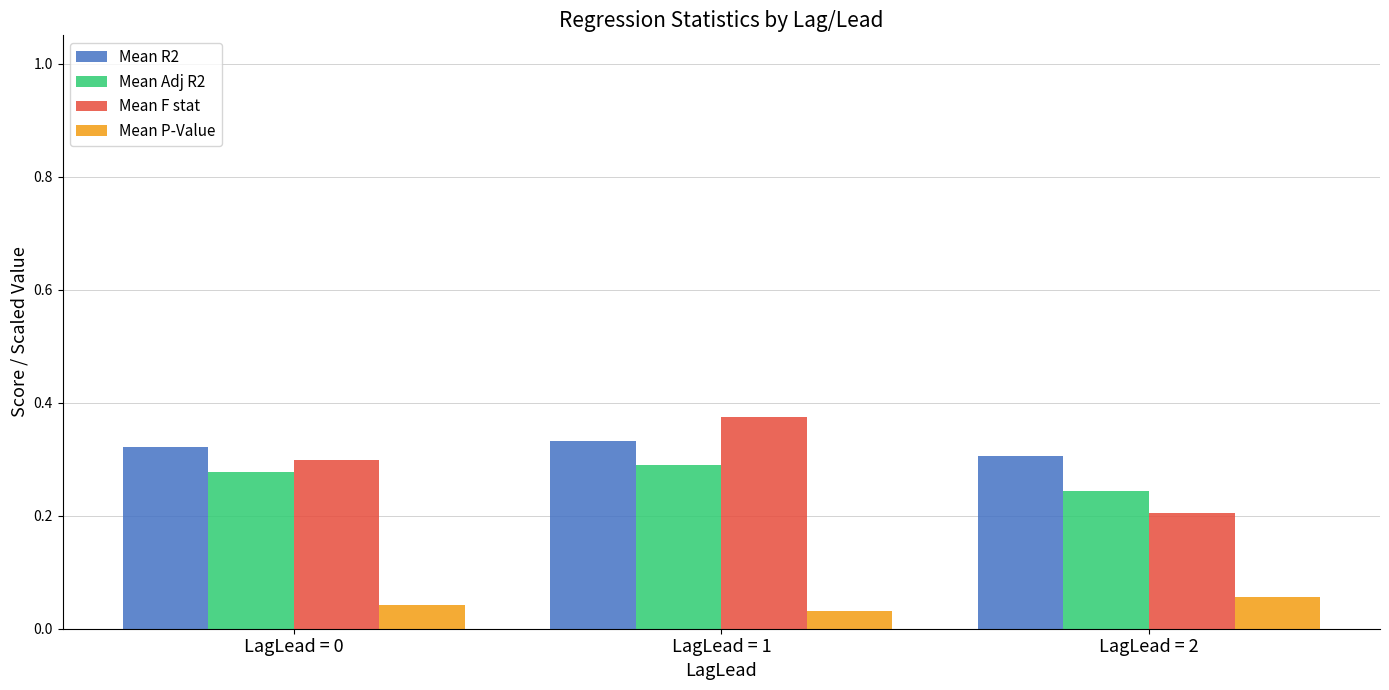

Which label corresponds to the largest value in the chart?

LagLead = 1